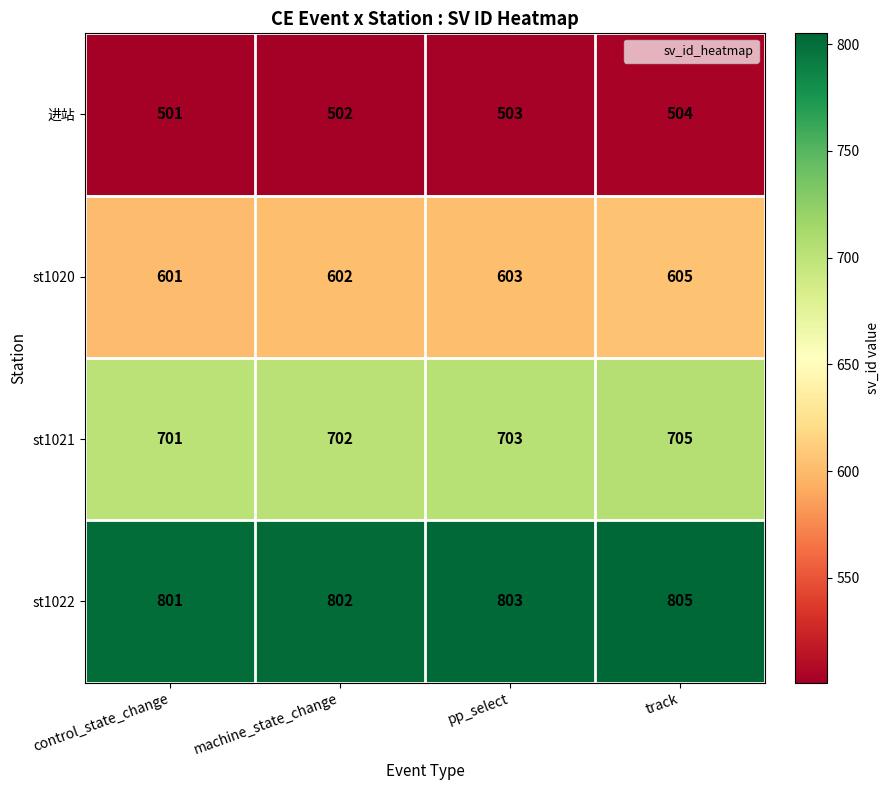

List the series in order of their peak value, highest first.

st1022, st1021, st1020, 进站